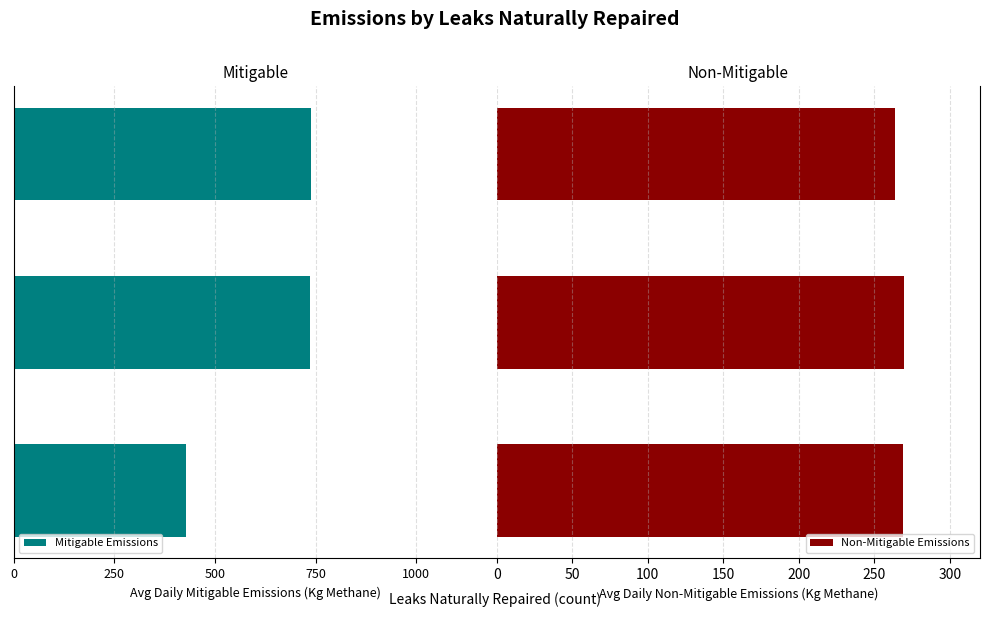

What is the maximum value for Non-Mitigable Emissions?

269.6